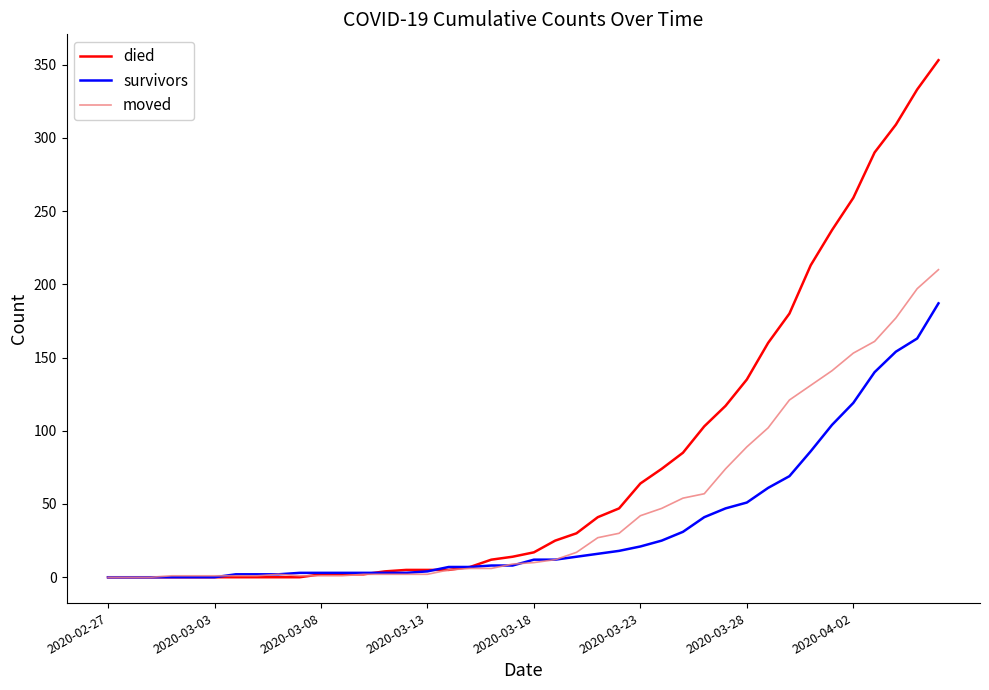

Rank the series by their average value, from highest to lowest.

died, moved, survivors